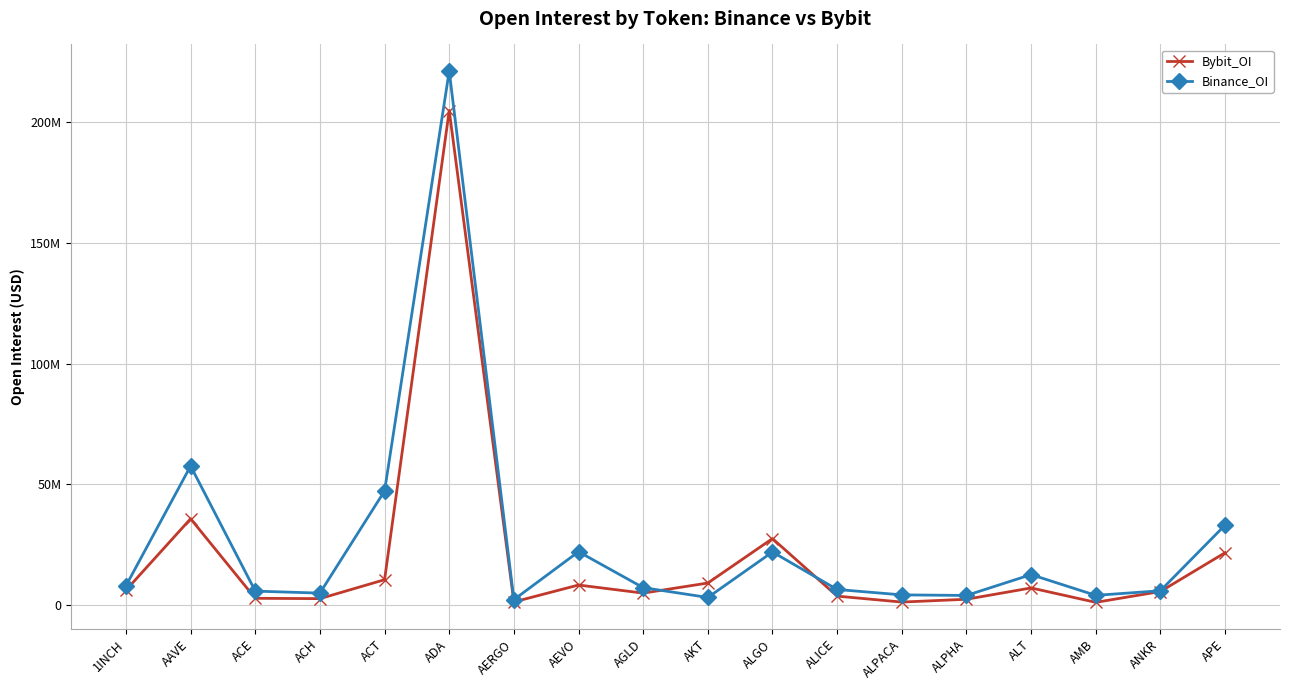

True or false: Binance_OI and Bybit_OI intersect in this chart.

True